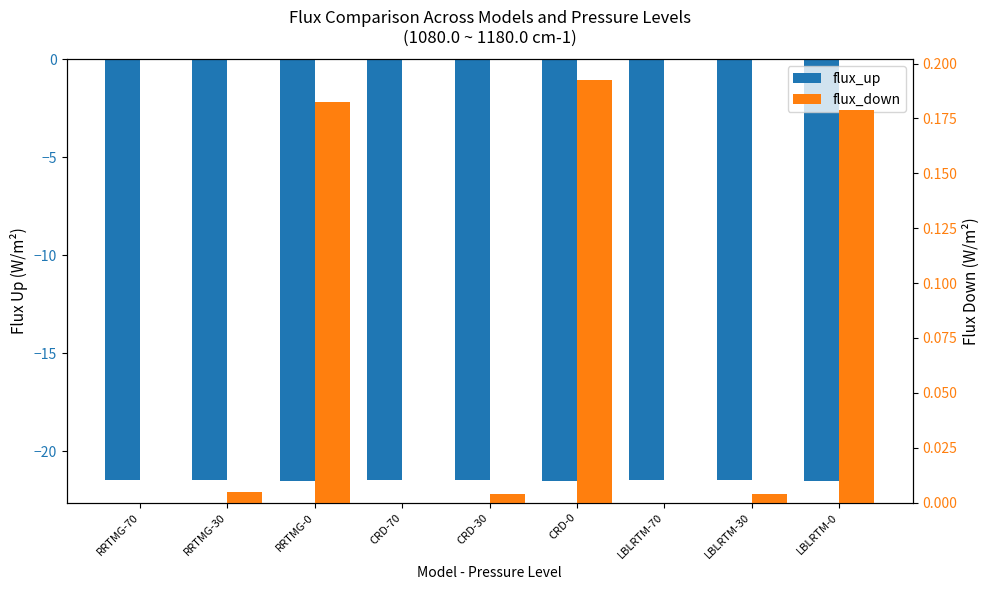

True or false: flux_down has a value of 0.2 at RRTMG-0.

True